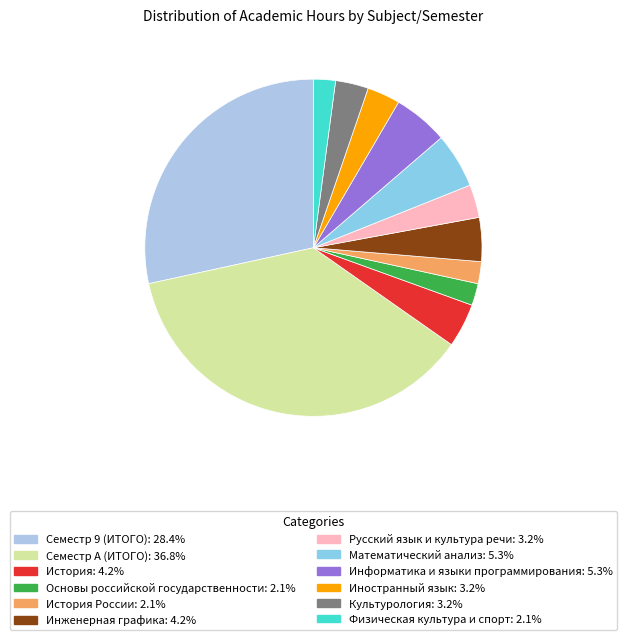

To the nearest percent, what is the average slice percentage?

8%